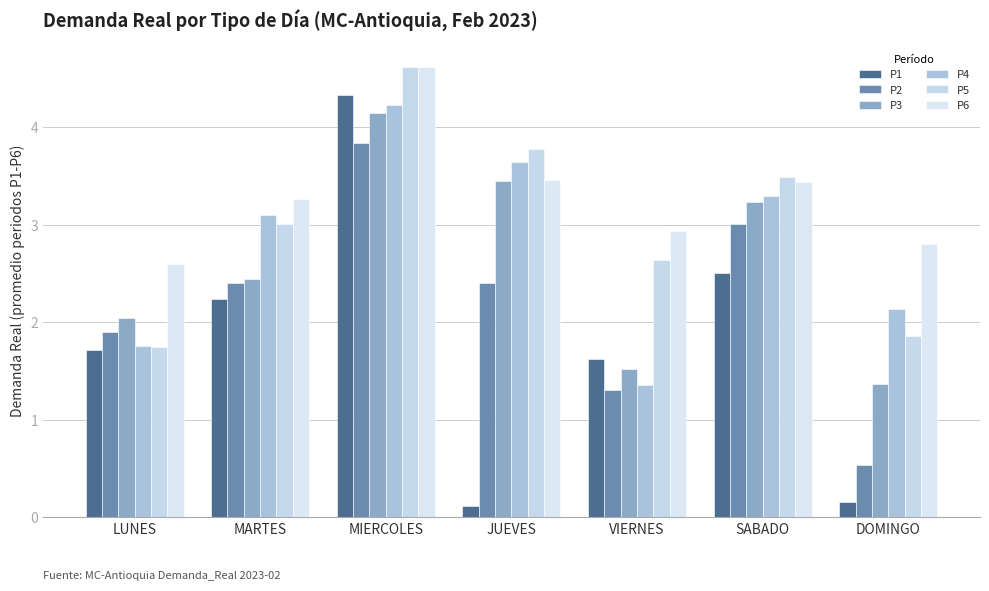

What is the total value across all series at JUEVES?

16.9